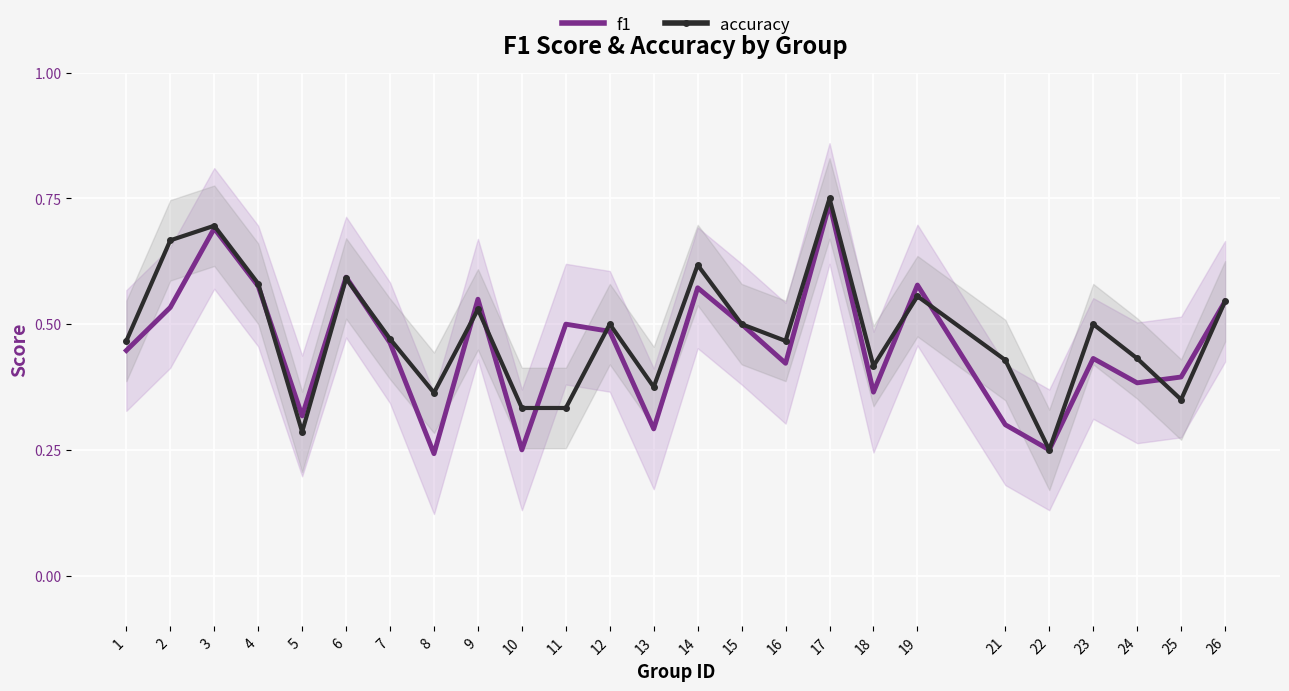

List the labels in order of f1 value, smallest first.

8, 10, 22, 13, 21, 5, 18, 24, 25, 16, 23, 1, 7, 12, 11, 15, 2, 26, 9, 14, 4, 19, 6, 3, 17